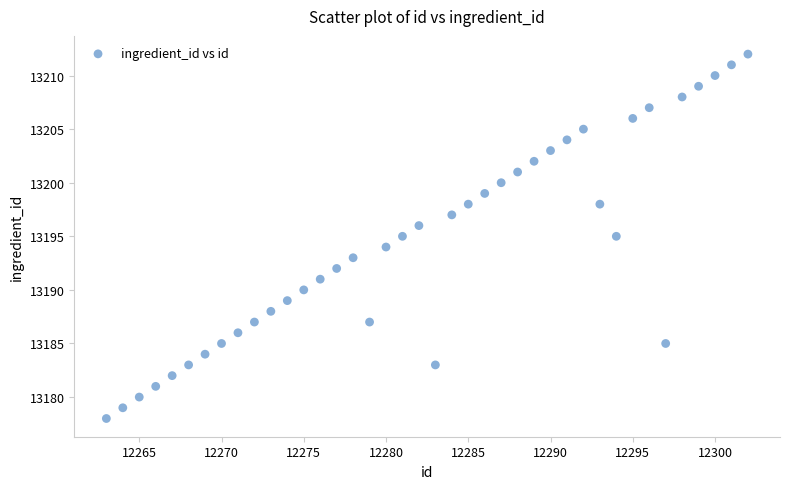

What is the range of Y values (max minus min)?

34